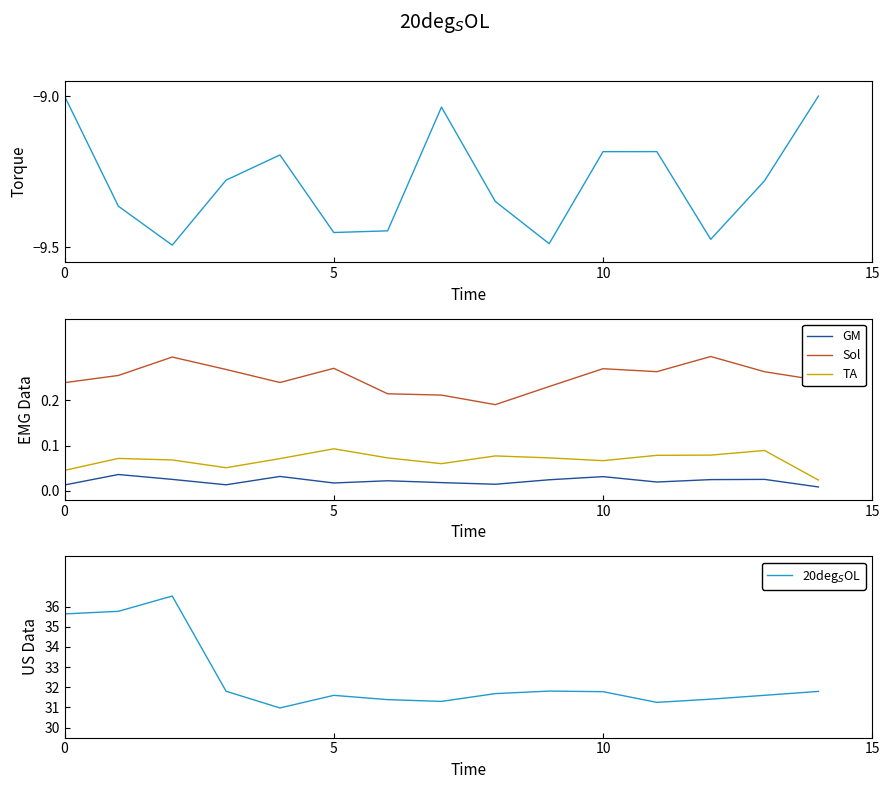

Is it true that Sol equals 0.4 at 5?

False